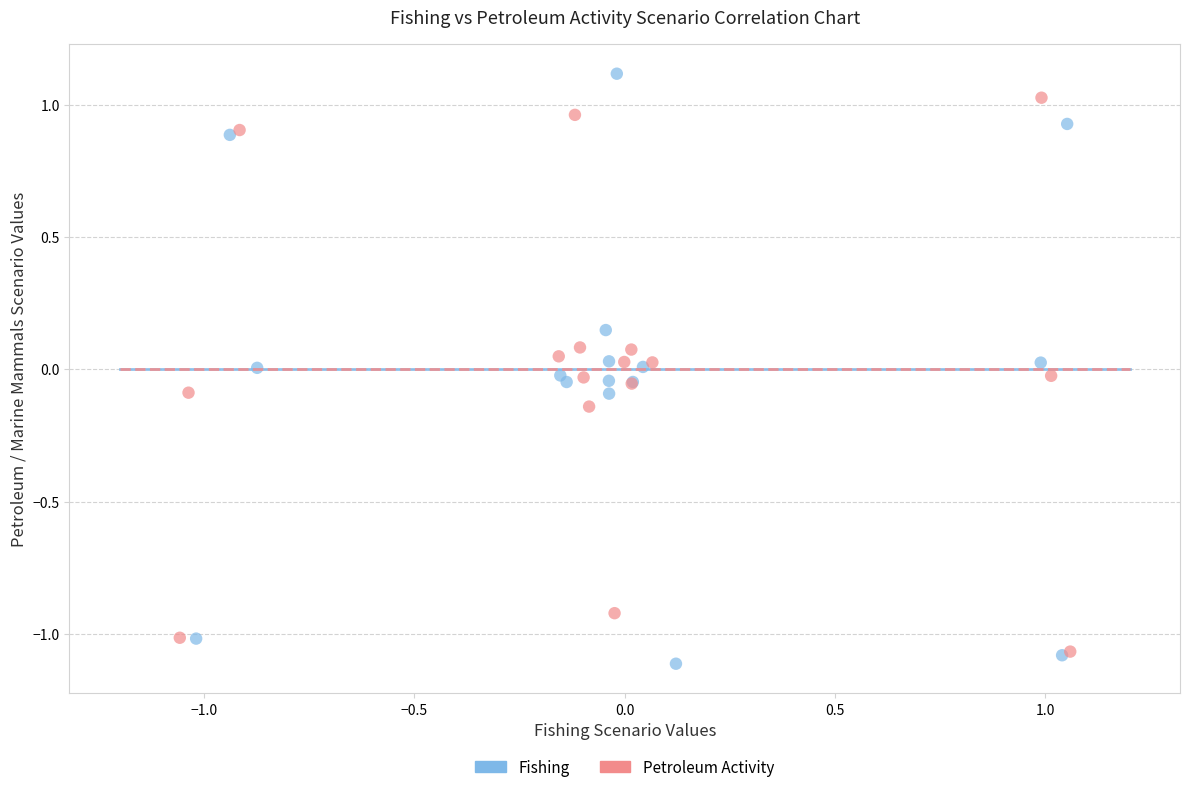

Which series contains the lowest Y value?

Fishing